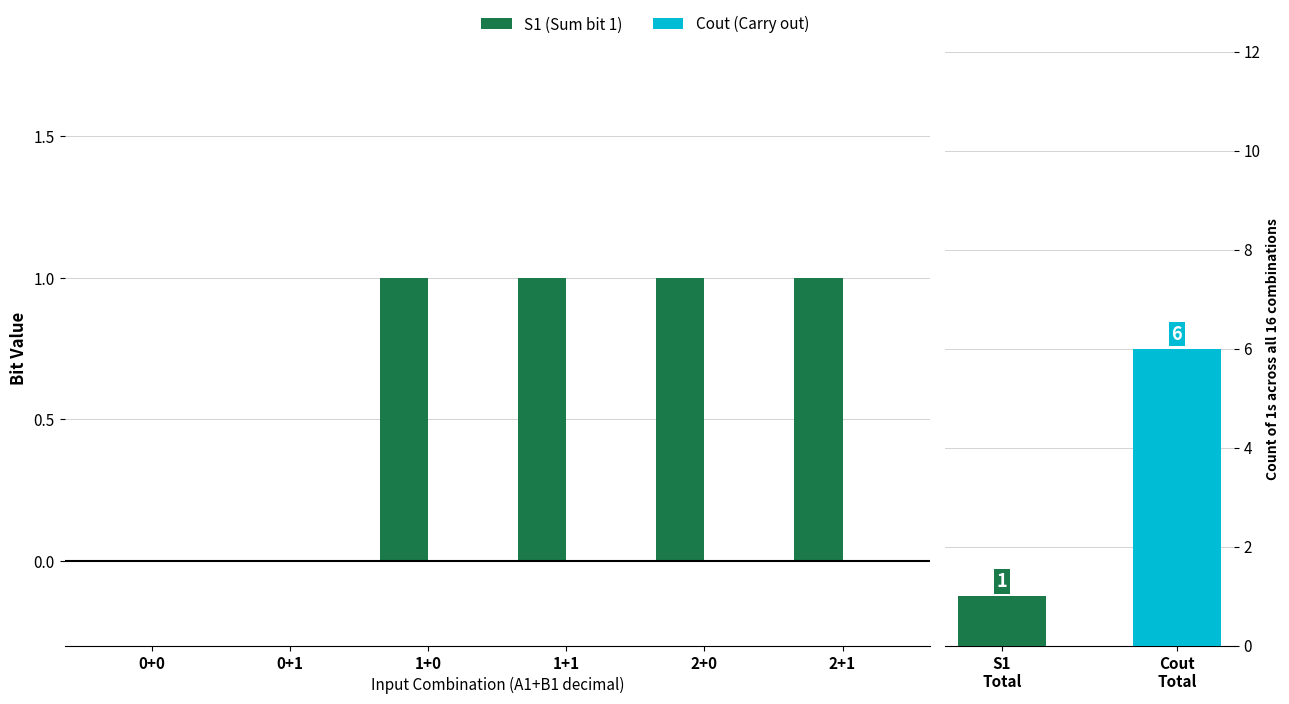

What is the difference between the highest and lowest values at 2+1?

1